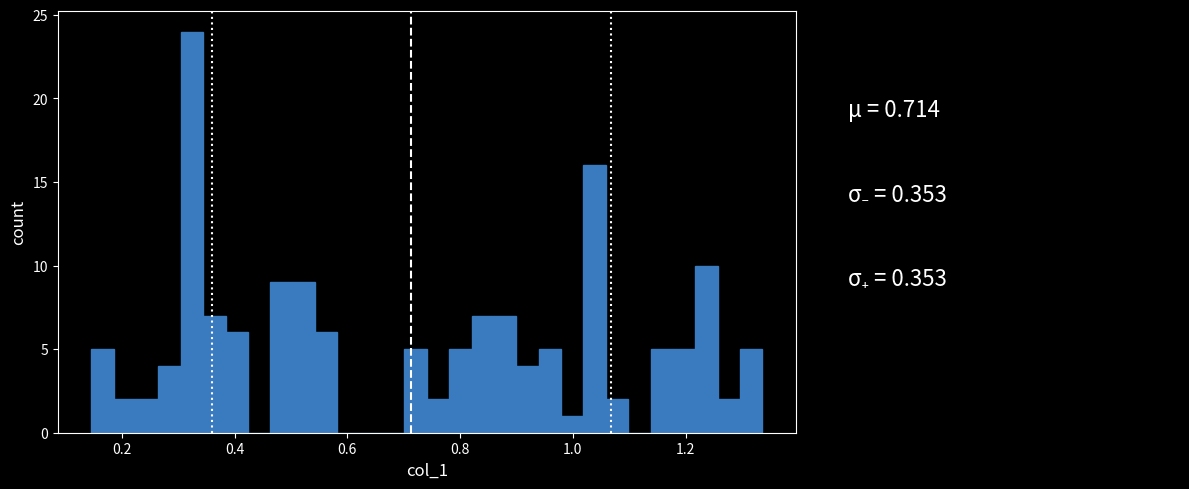

Around what value on the x-axis is the tallest bar? Give the approximate position of its centre, as read against the axis.

0.32